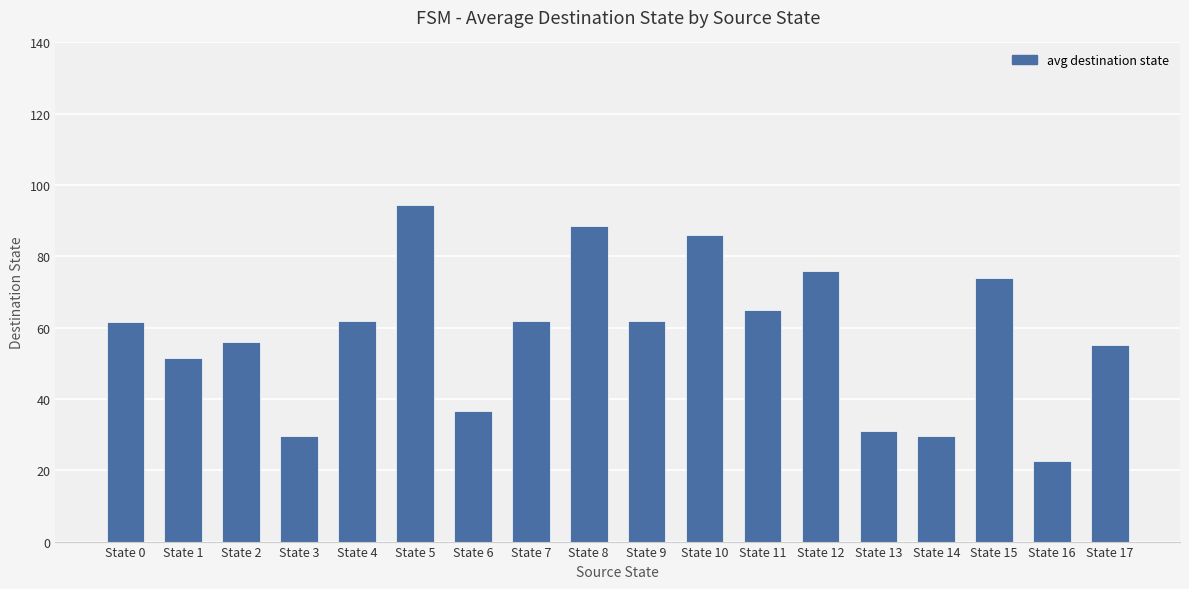

Count the number of categories in the chart.

18